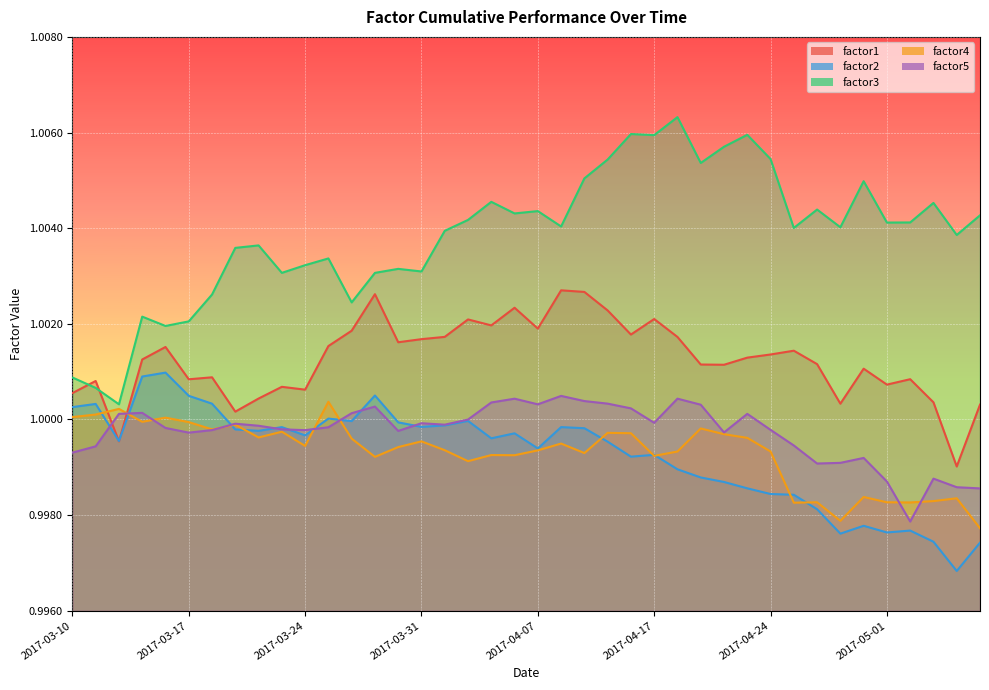

What is the total value across all series at 2017-05-01?

5.0